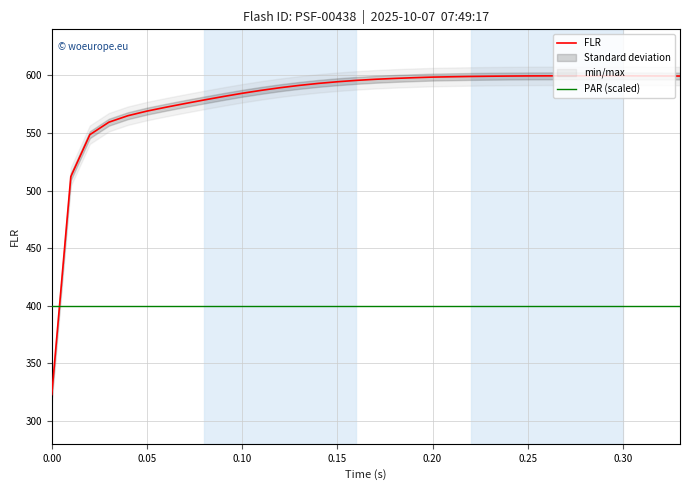

True or false: FLR and PAR (scaled) cross at least once.

True